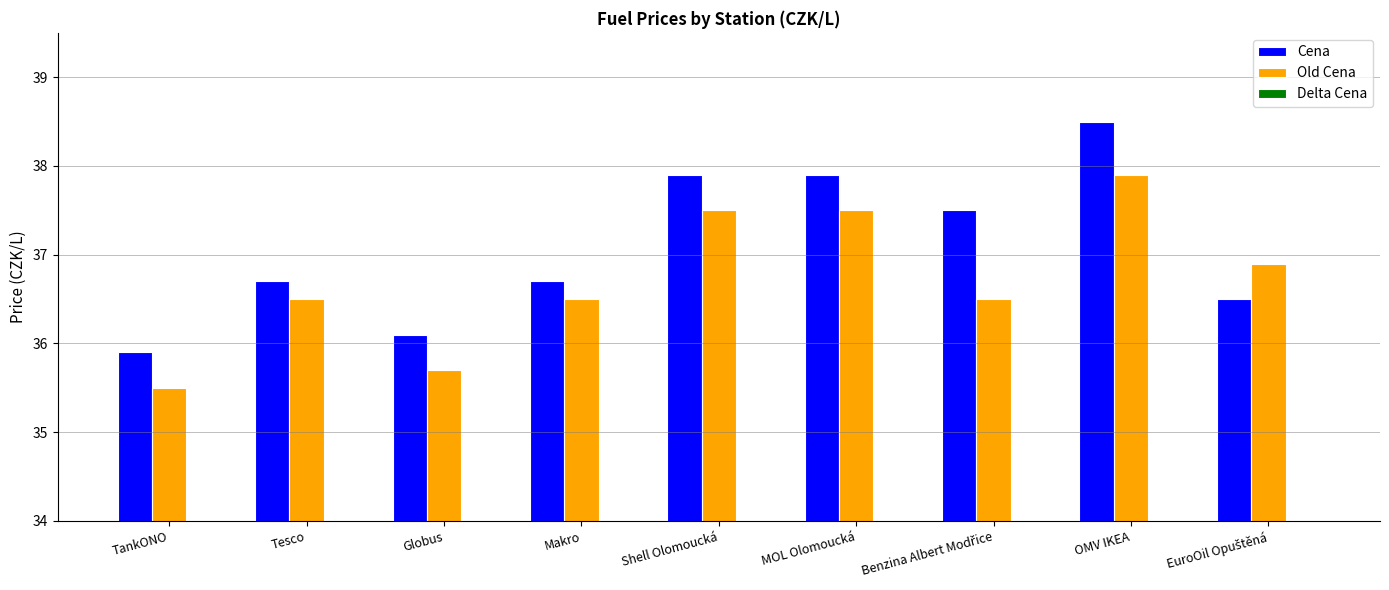

Reading left to right, extract all data points from this chart.

Cena: 35.9	36.7	36.1	36.7	37.9	37.9	37.5	38.5	36.5
Old Cena: 35.5	36.5	35.7	36.5	37.5	37.5	36.5	37.9	36.9
Delta Cena: 0.4	0.2	0.4	0.2	0.4	0.4	1.0	0.6	-0.4